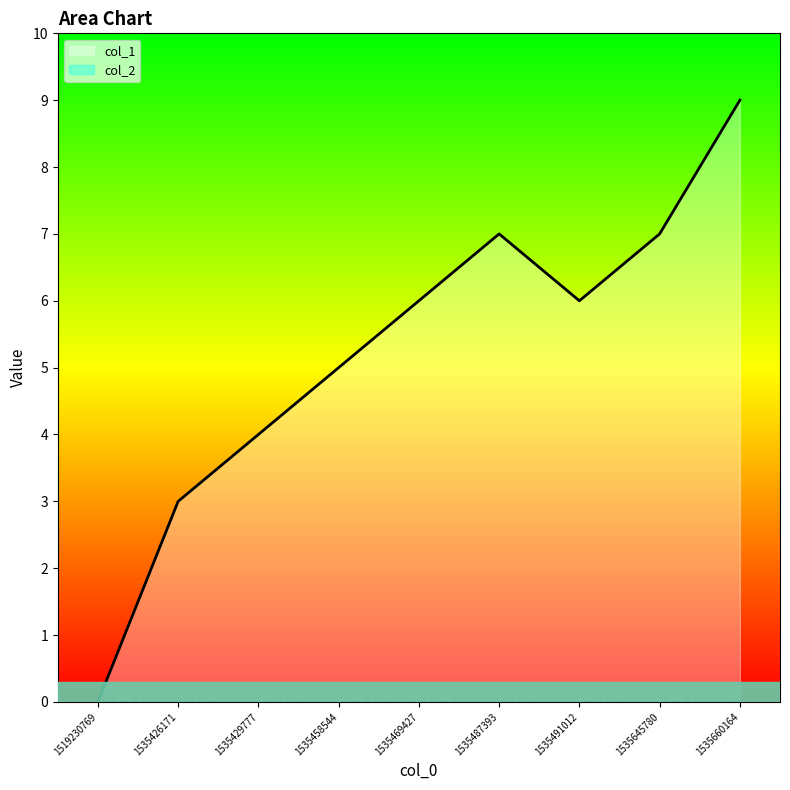

The value at 1535458544 is 5. True or false?

True